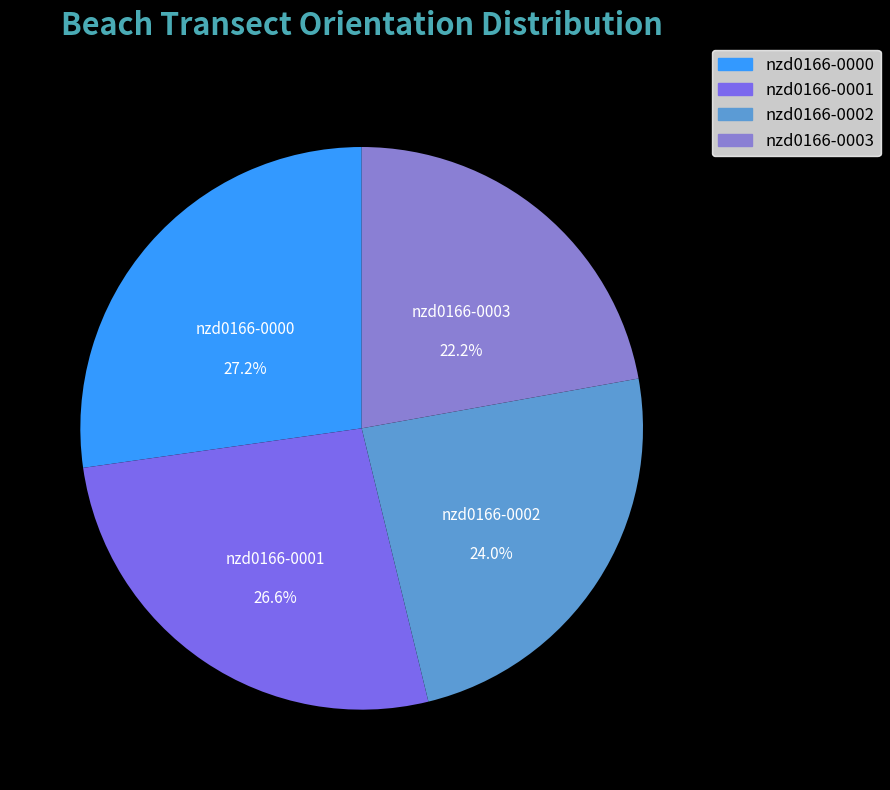

Is there any slice that represents more than half of the pie?

No